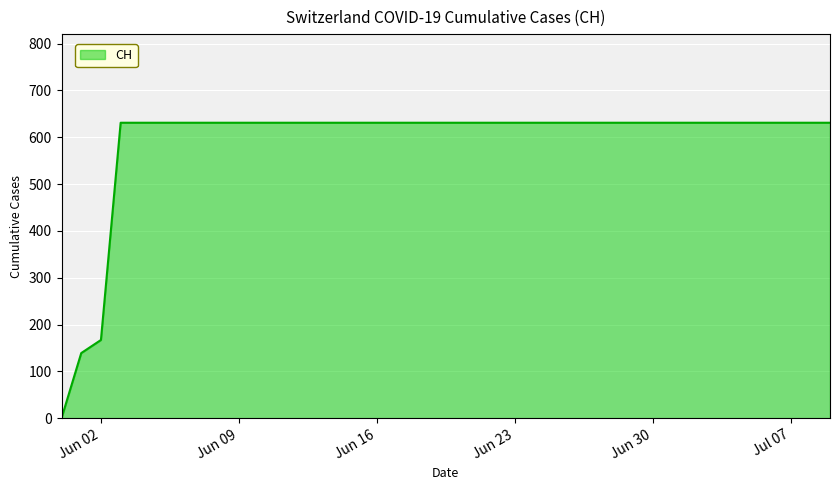

What is the difference between the maximum and minimum values?

631